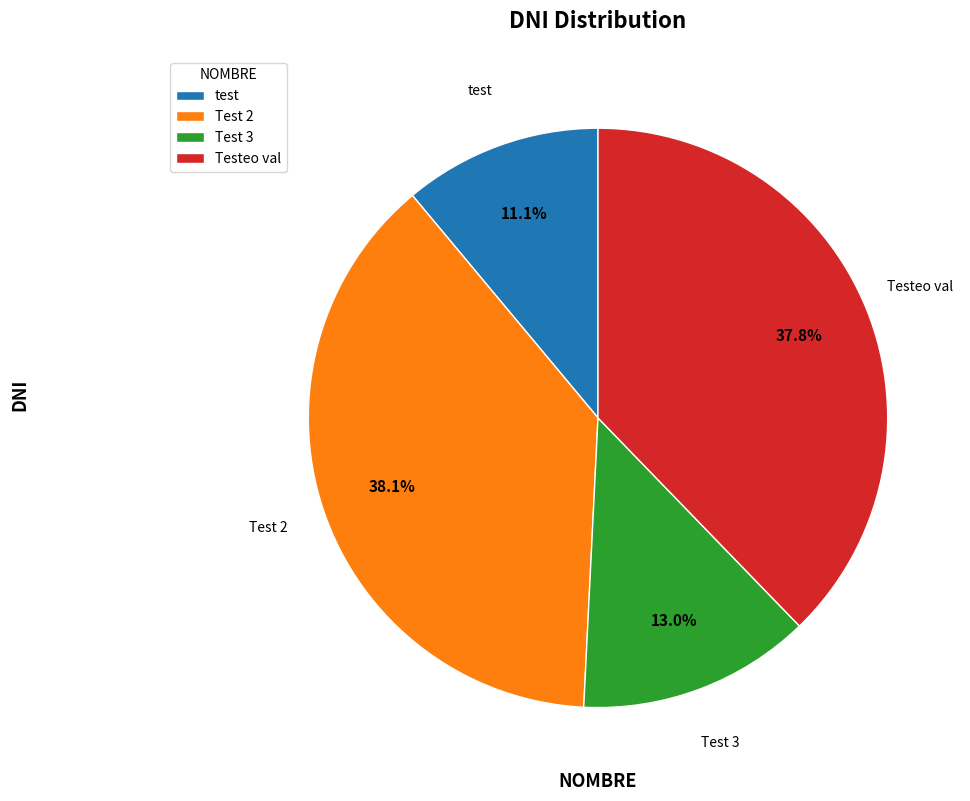

Is Testeo val the majority of the pie?

No